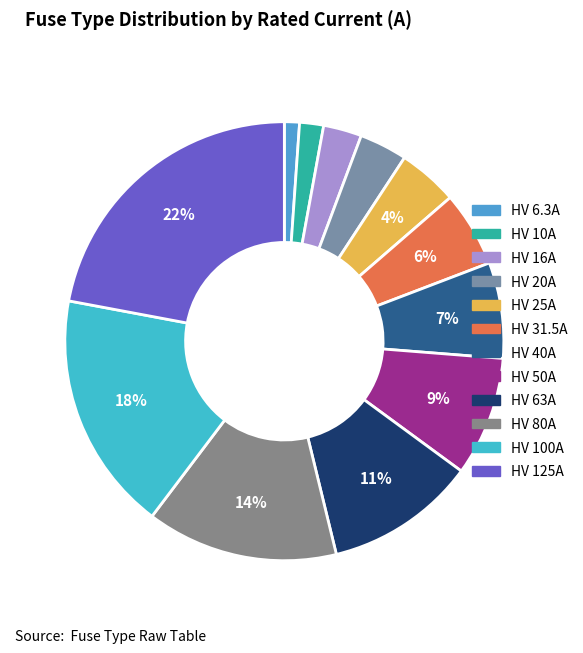

Which category has the biggest portion of the pie?

HV 125A